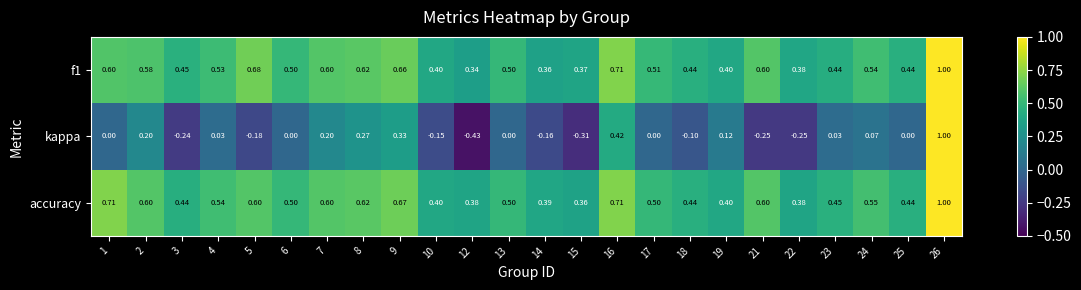

Is the value of accuracy at 21 greater than the value of kappa at 16?

Yes